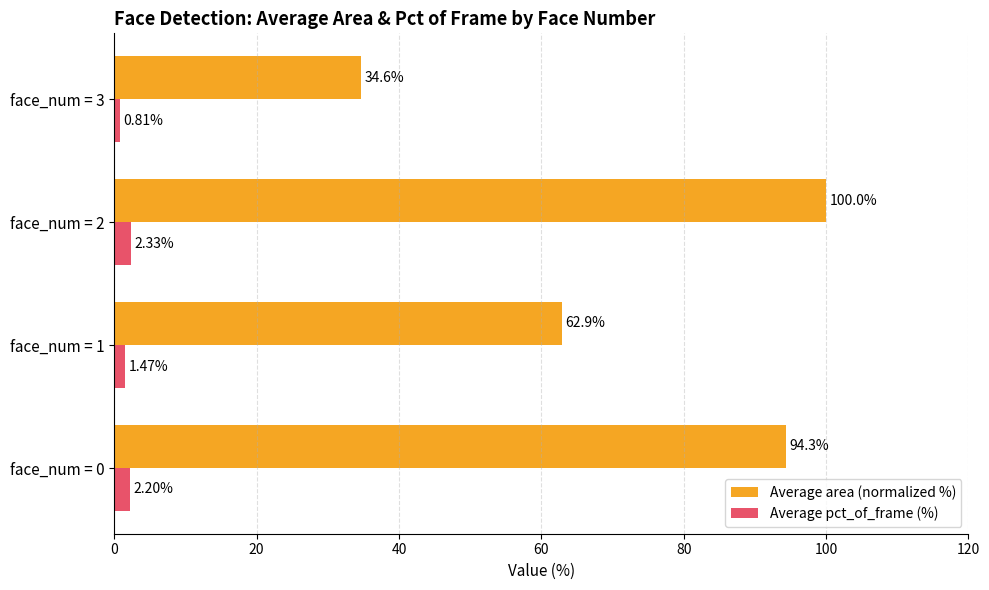

Rank the series by their average value, from highest to lowest.

Average area (normalized %), Average pct_of_frame (%)